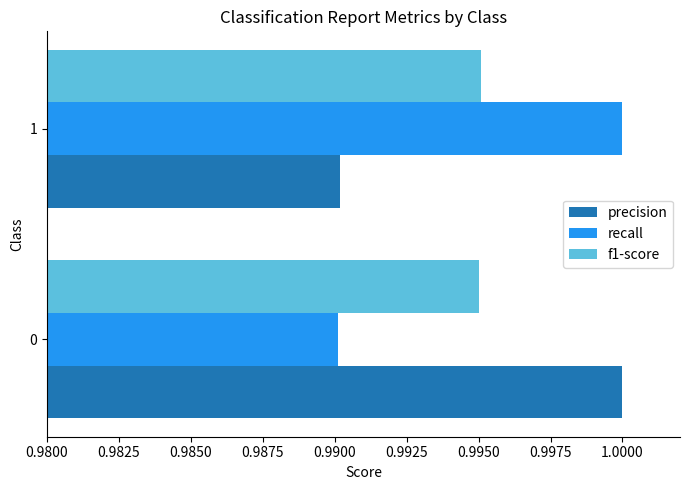

What is the total value across all series at 0?

3.0